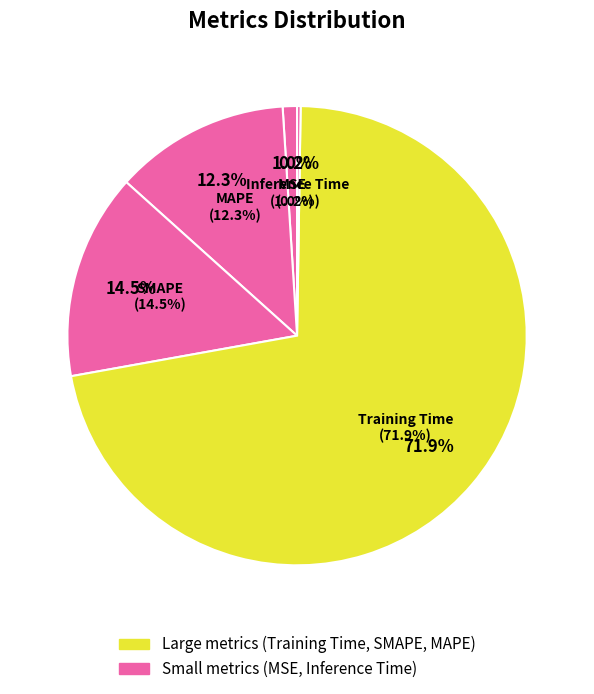

How many slices are in this pie chart?

5